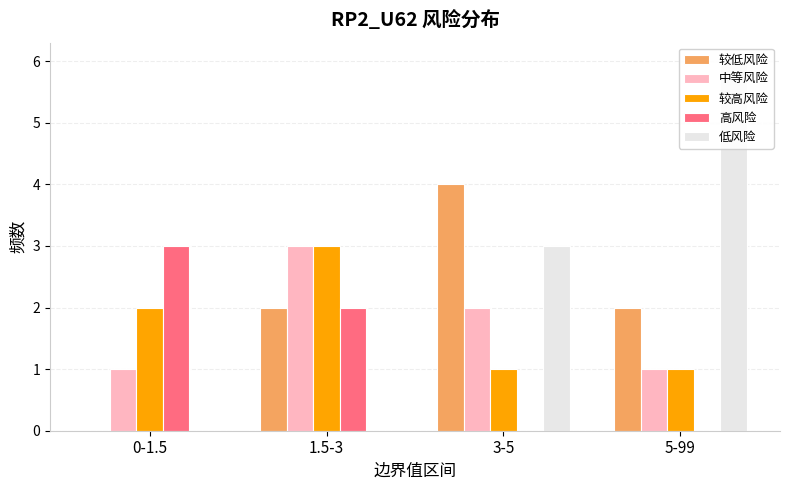

What is the spread (max minus min) of values at 1.5-3?

3